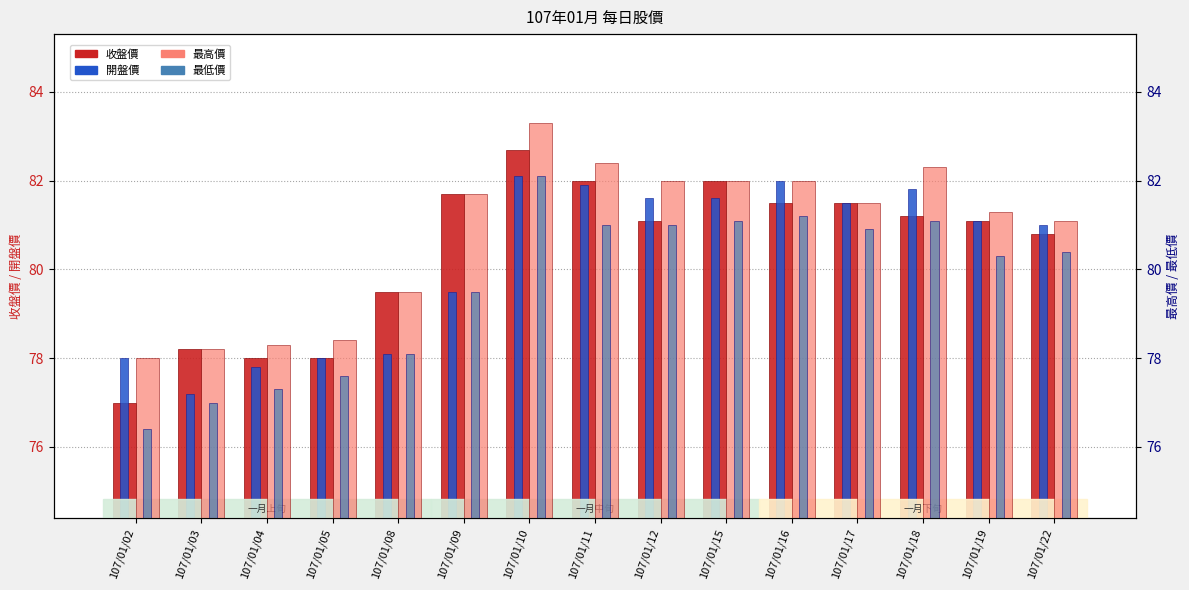

What is the difference between the highest and lowest values at 107/01/11?

1.4